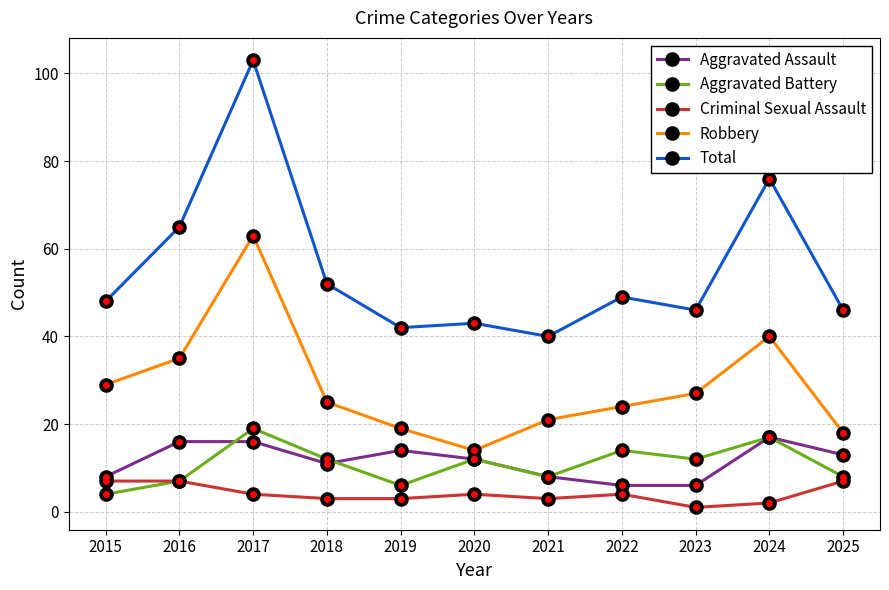

The value of Aggravated Battery at 2022 is 14. True or false?

True